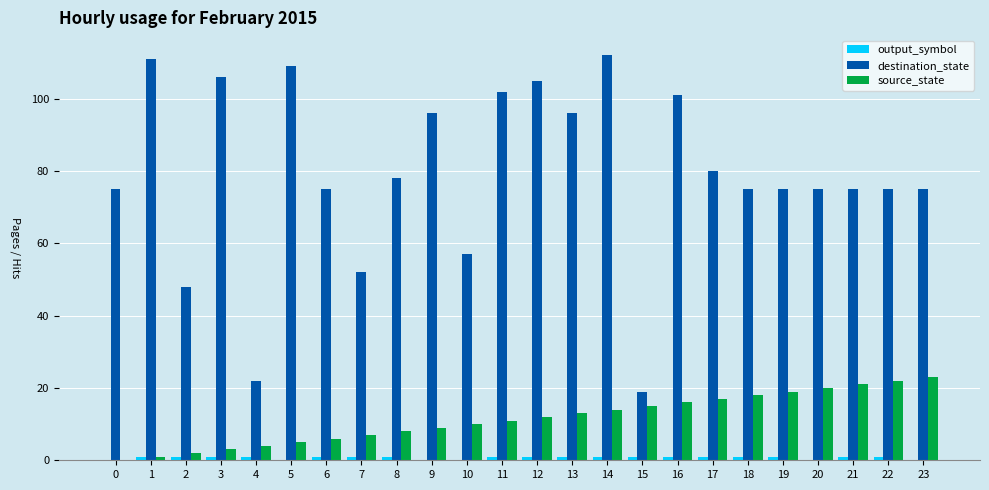

Which series has the largest total across all categories?

destination_state